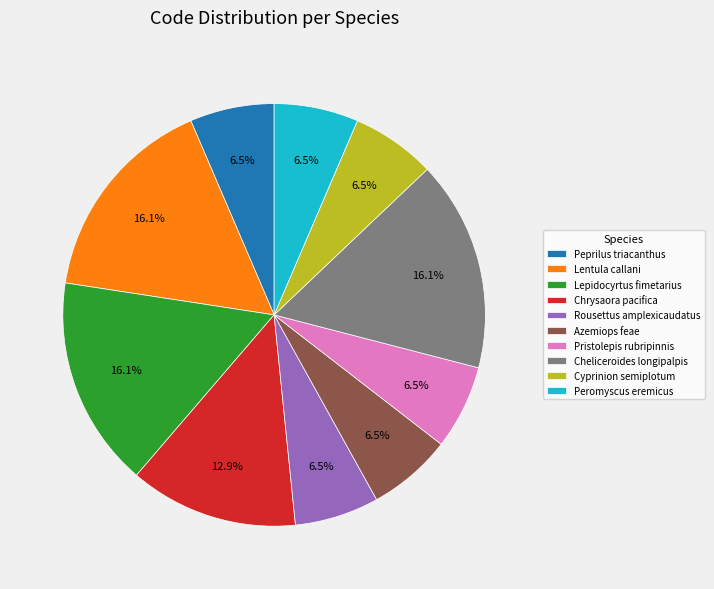

To the nearest percent, what is the average slice percentage?

10%